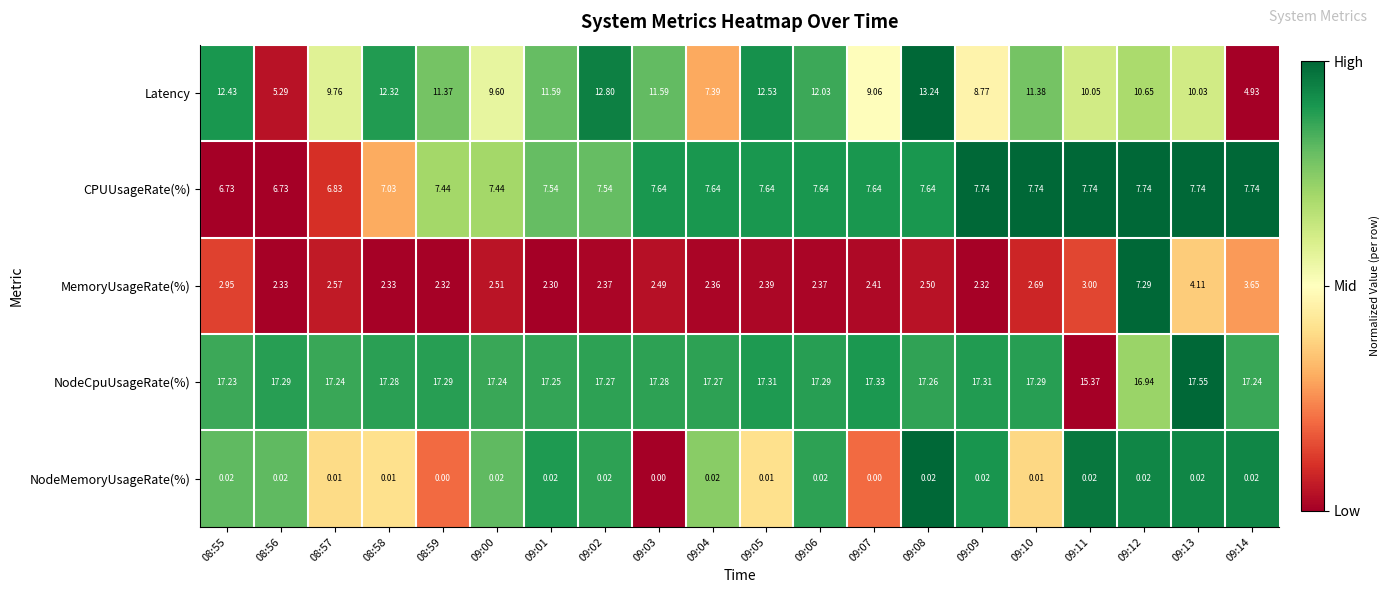

Which series has the largest total across all categories?

NodeCpuUsageRate(%)